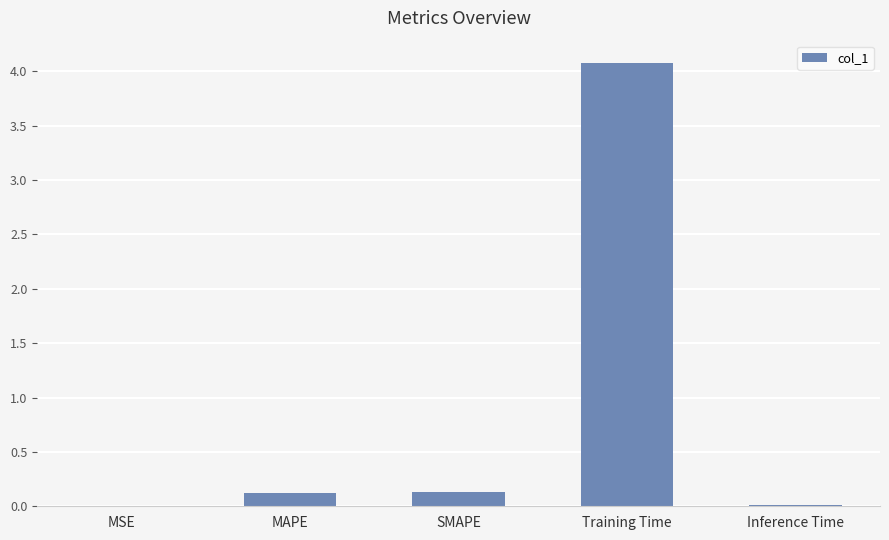

What is the sum of all values?

4.3